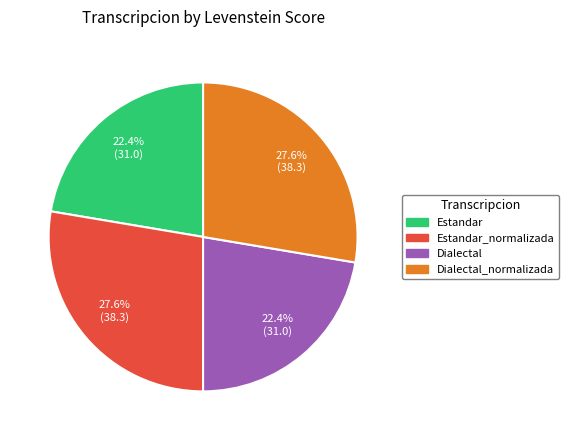

Is there a majority slice in this chart?

No